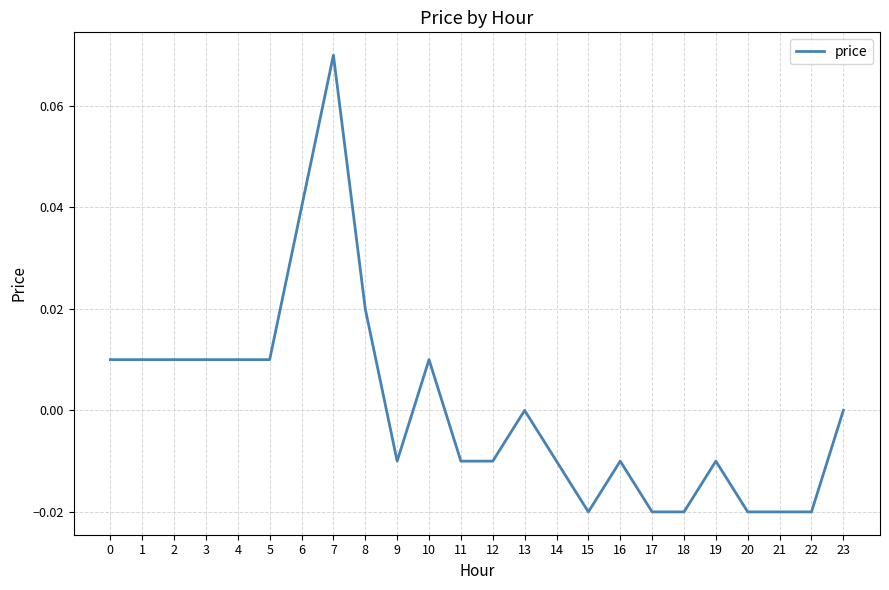

Does the chart display data point markers on the line(s)?

No